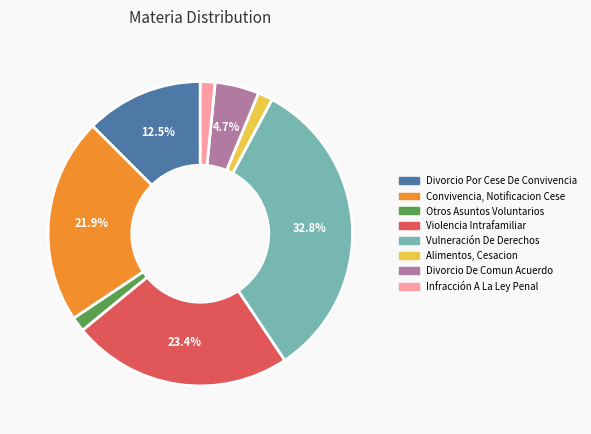

How many slices are in this pie chart?

8